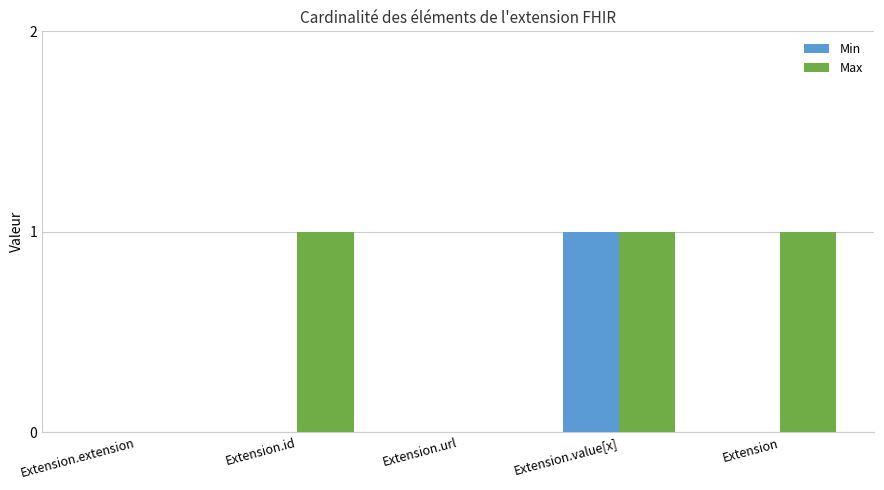

How many distinct data groups are displayed?

2